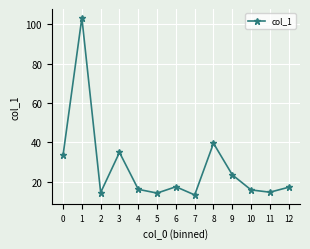

The chart shows a value of 23.5 at 9. True or false?

True